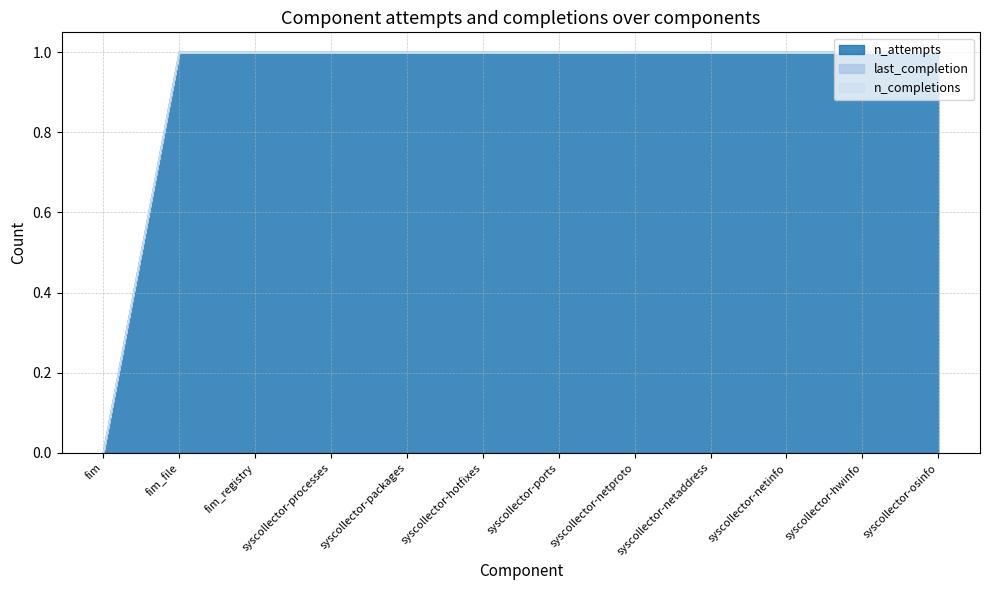

The n_attempts series shows 1 at syscollector-netproto. True or false?

True